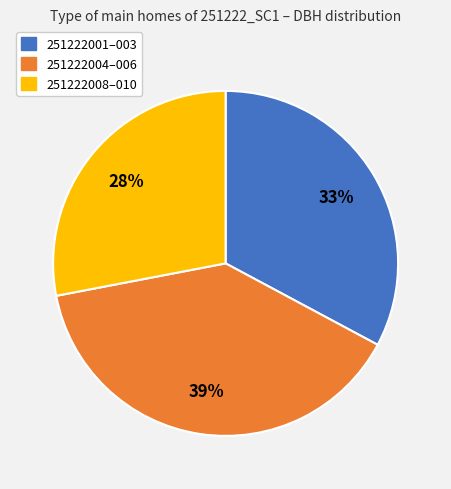

Does any single category account for the majority?

No